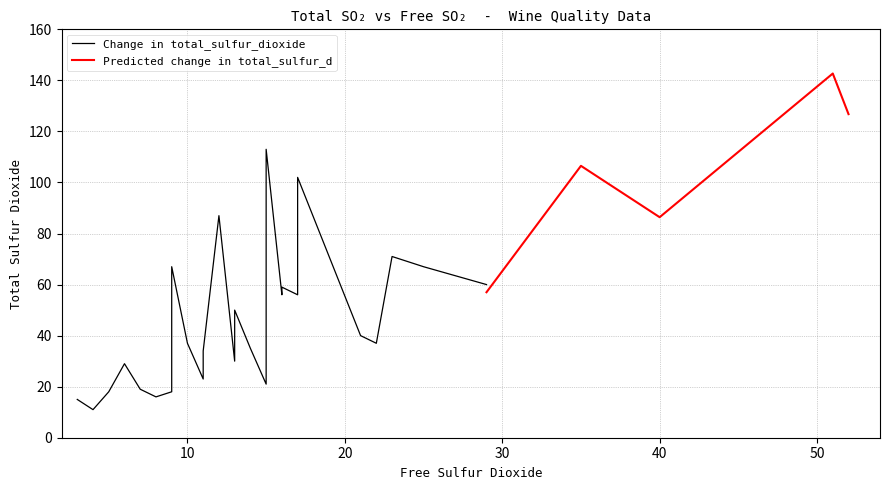

Is this an area chart (filled region under the line)?

No